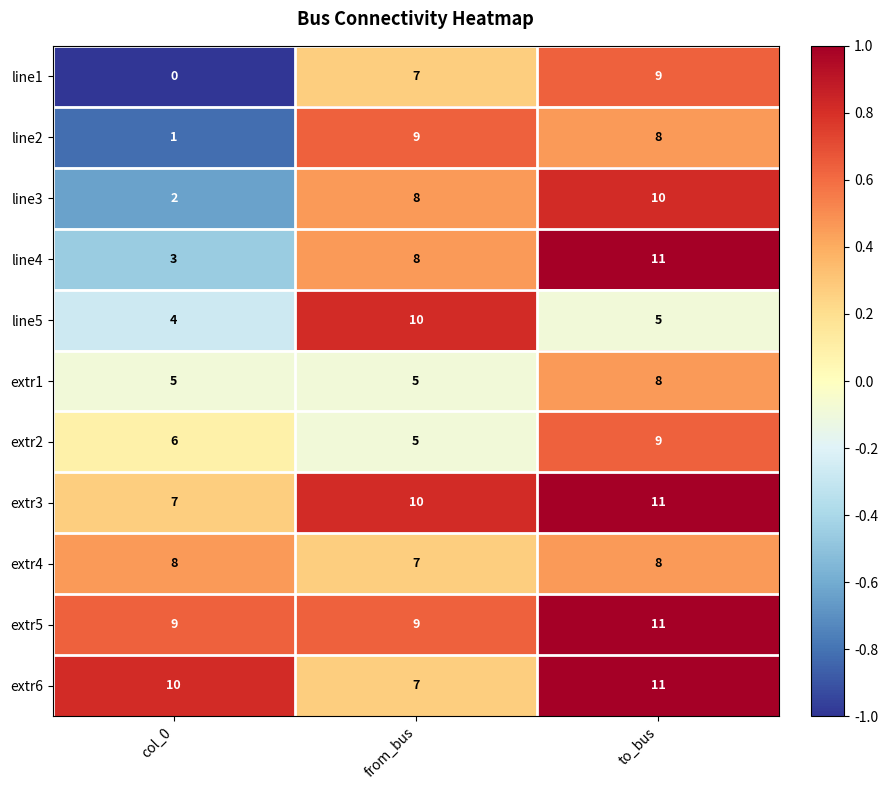

How many positive values does the line1 series have?

2